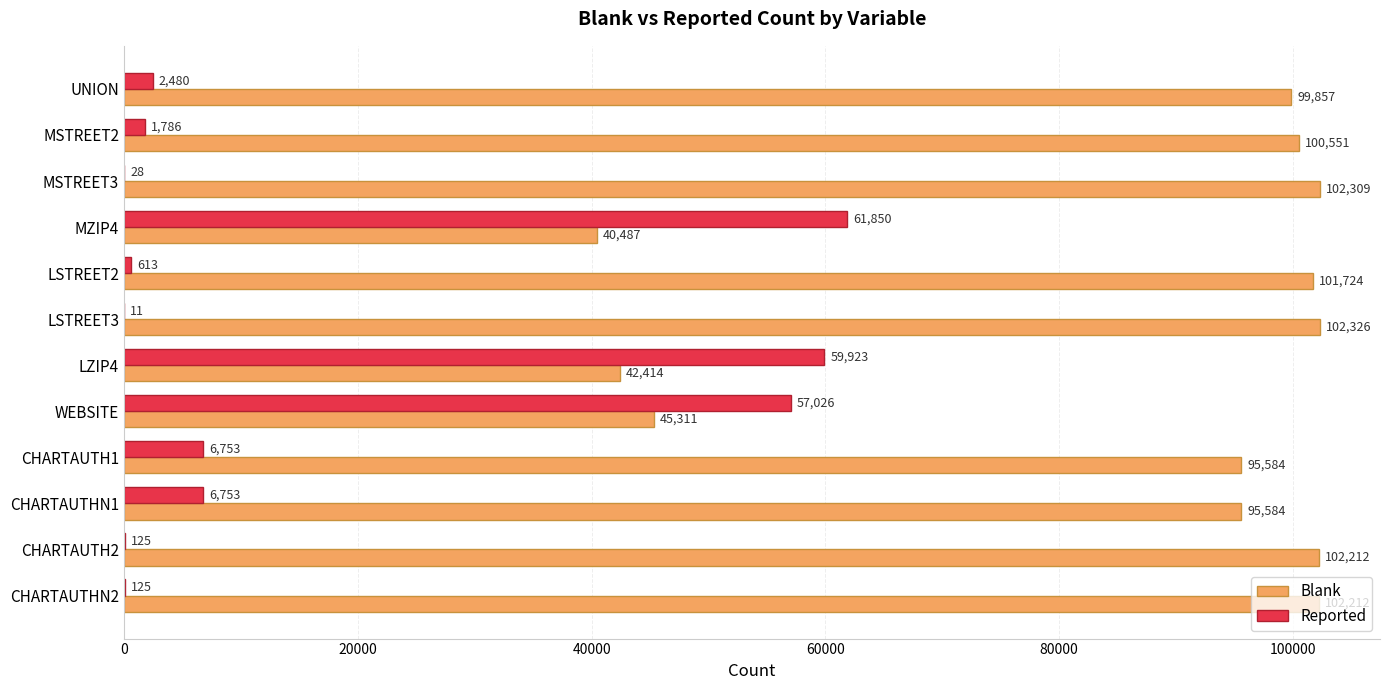

The Reported series shows 28 at MSTREET3. True or false?

True